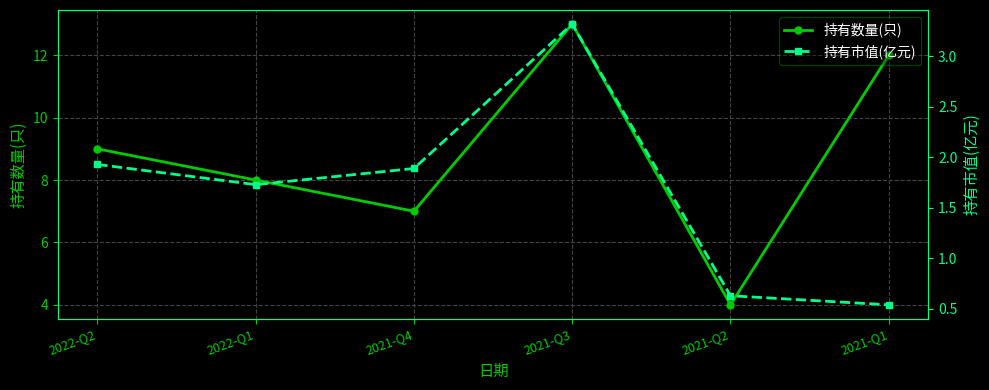

Reading left to right, extract all data points from this chart.

持有数量(只): 2022-Q2=9.0	2022-Q1=8.0	2021-Q4=7.0	2021-Q3=13.0	2021-Q2=4.0	2021-Q1=12.0
持有市值(亿元): 2022-Q2=1.9	2022-Q1=1.7	2021-Q4=1.9	2021-Q3=3.3	2021-Q2=0.6	2021-Q1=0.5